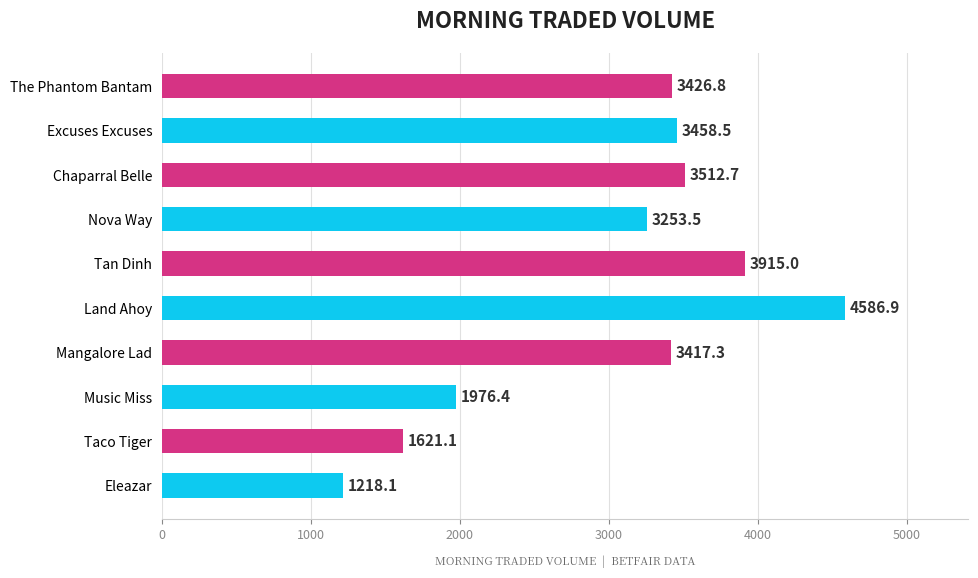

What is the difference between the maximum and minimum values?

3368.9